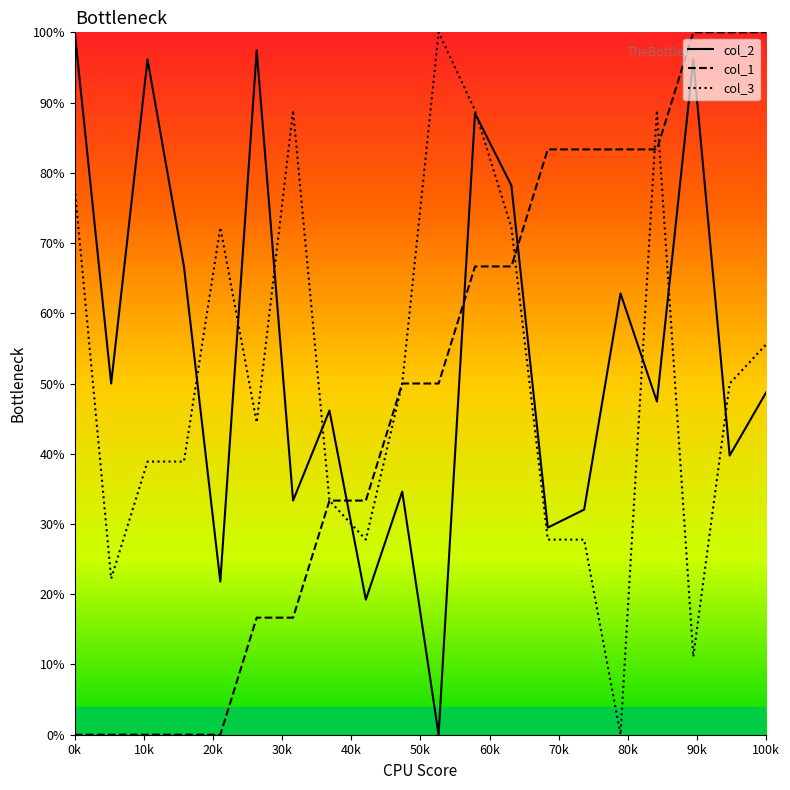

Reading left to right, extract all data points from this chart.

col_2: 100.0	50.0	96.2	66.7	21.8	97.4	33.3	46.2	19.2	34.6	0.0	88.5	78.2	29.5	32.1	62.8	47.4	96.2	39.7	48.7
col_1: 0.0	0.0	0.0	0.0	0.0	16.7	16.7	33.3	33.3	50.0	50.0	66.7	66.7	83.3	83.3	83.3	83.3	100.0	100.0	100.0
col_3: 77.8	22.2	38.9	38.9	72.2	44.4	88.9	33.3	27.8	50.0	100.0	88.9	72.2	27.8	27.8	0.0	88.9	11.1	50.0	55.6